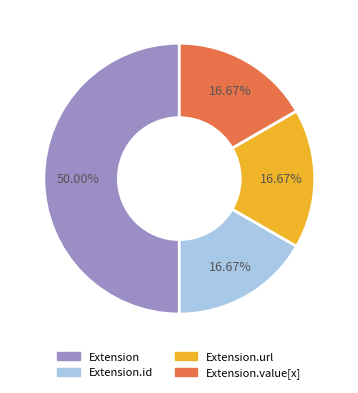

Is Extension.url the majority of the pie?

No